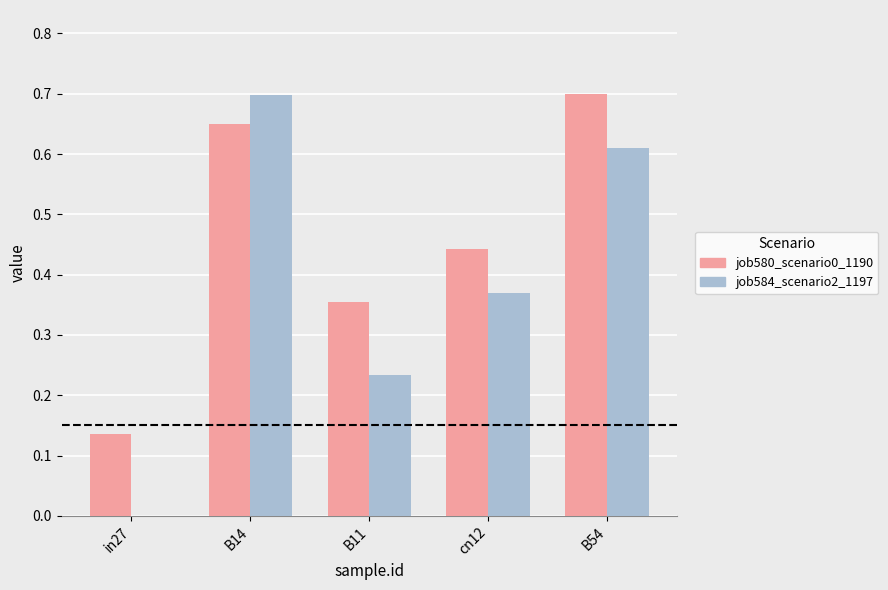

How many job584_scenario2_1197 values are between 0 and 1?

5